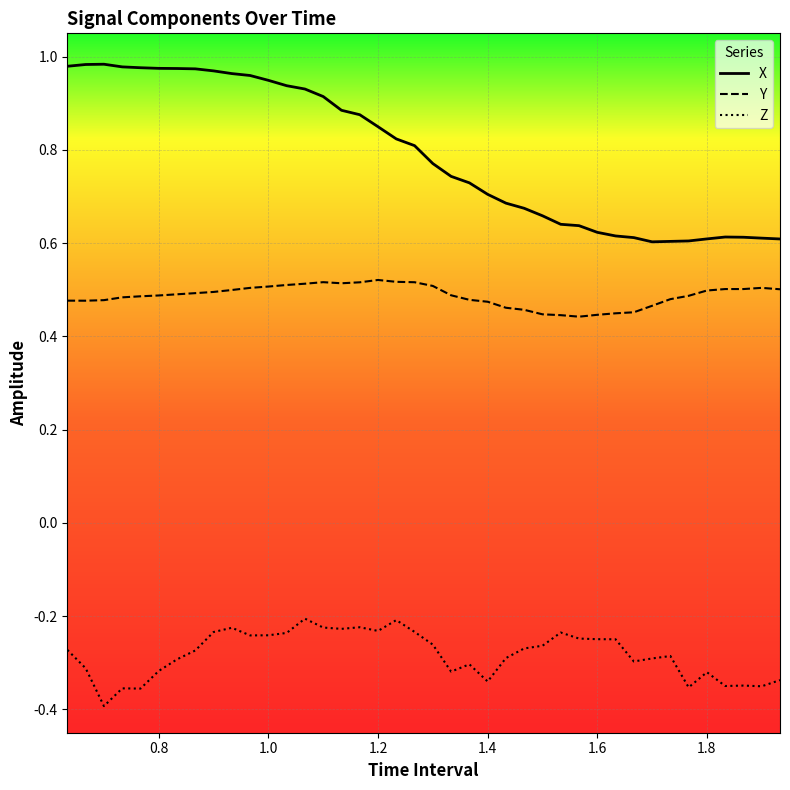

How many series are shown in this chart?

3